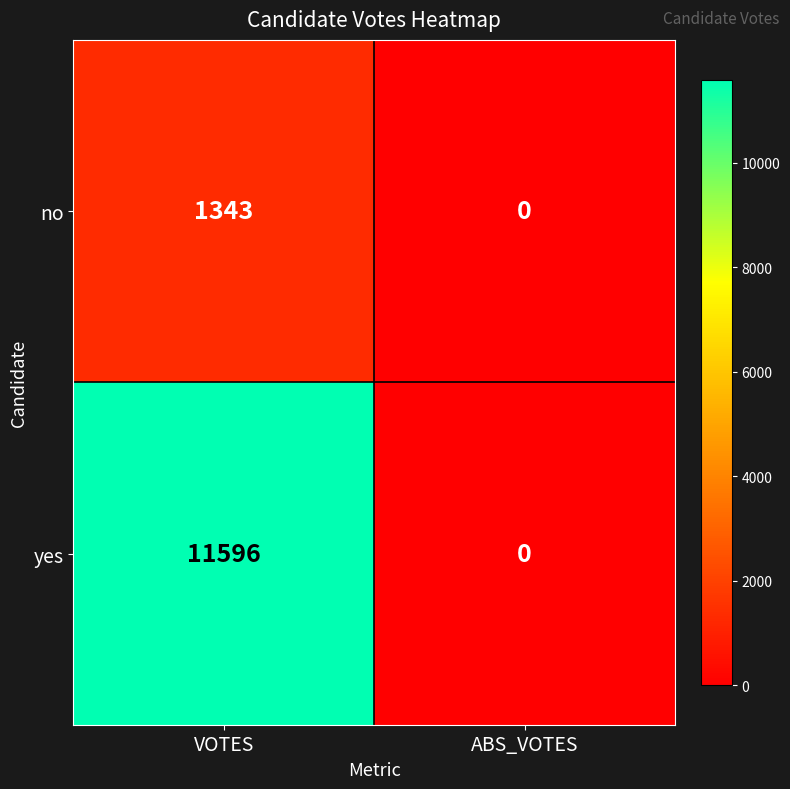

Which label corresponds to the largest value in the chart?

VOTES